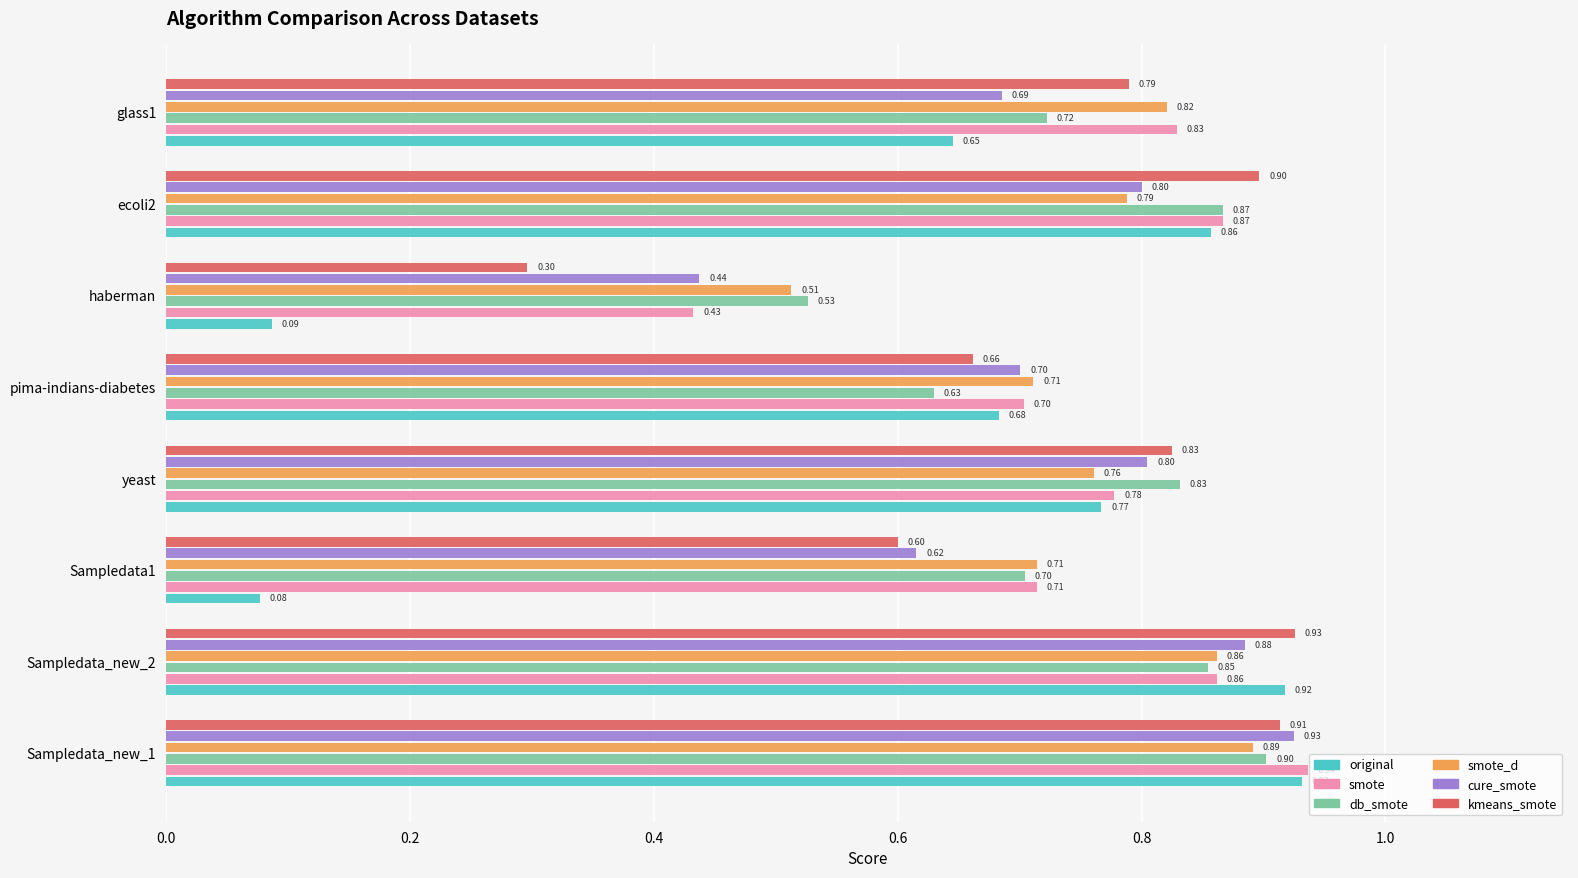

Which series has the largest range (max minus min)?

original